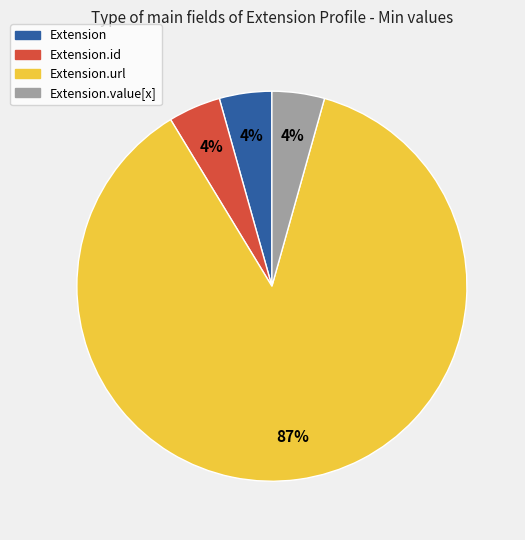

How many slices are in this pie chart?

4